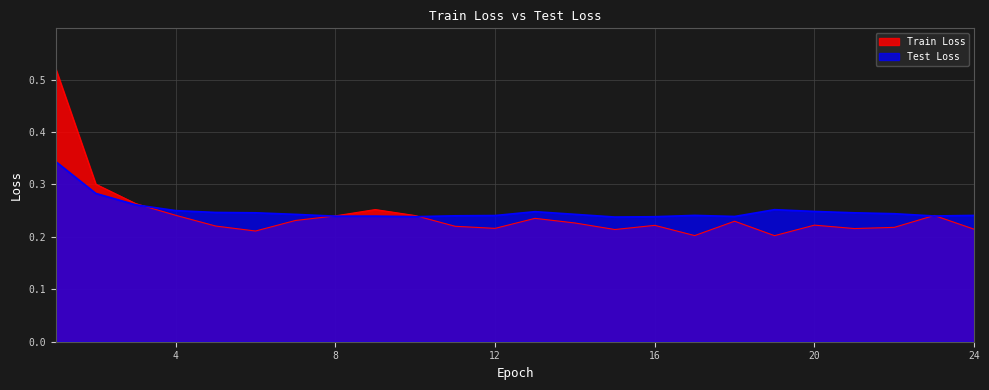

What is the highest value of the Test Loss series?

0.3